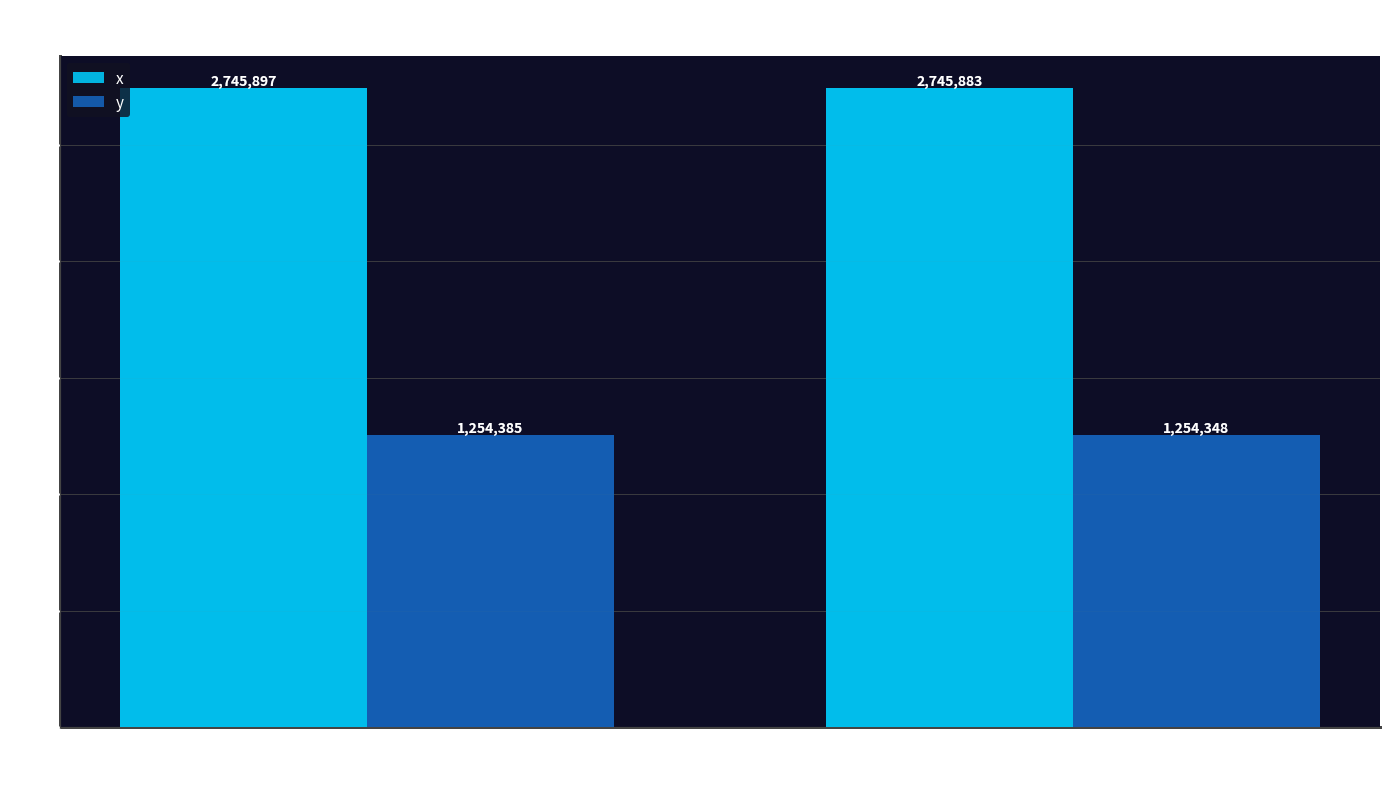

Which series has the widest spread of values?

y